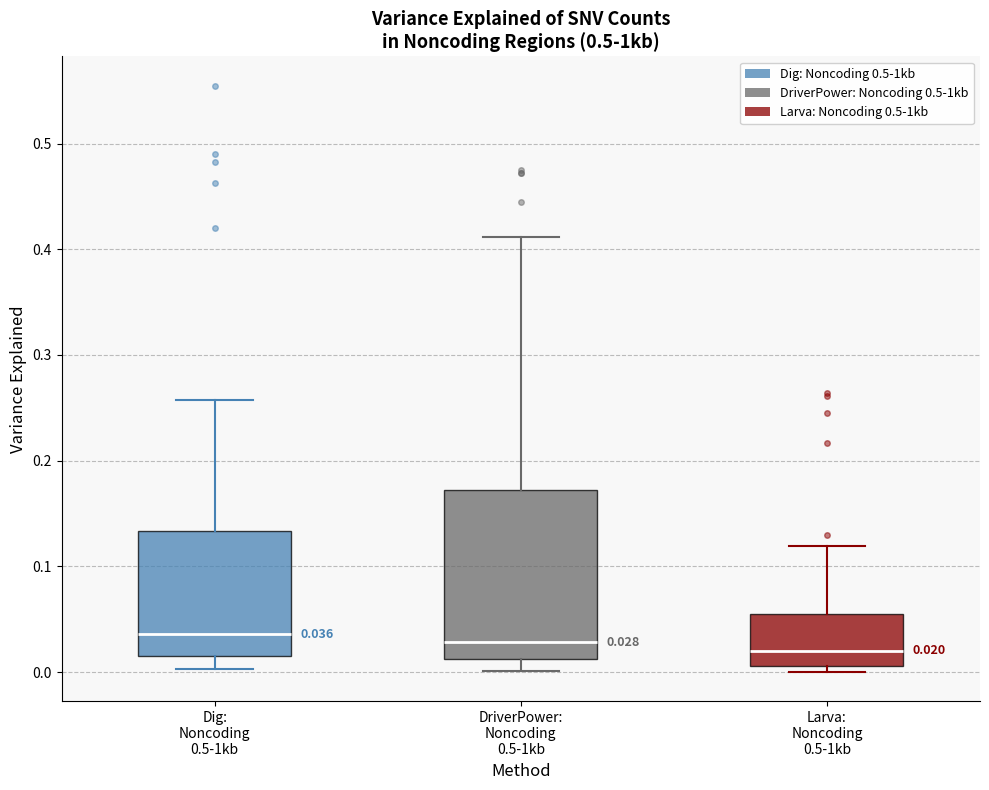

Comparing the boxes themselves (not the whiskers), which one is the tallest?

DriverPower: Noncoding 0.5-1kb